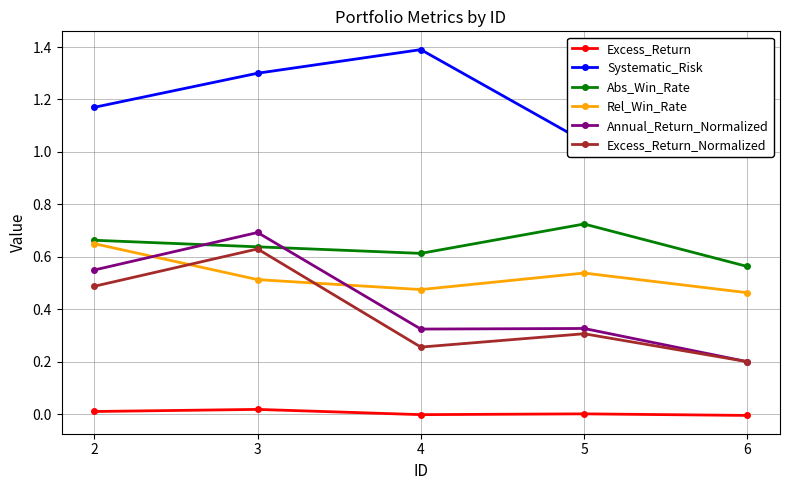

True or false: Systematic_Risk has more than 2 points higher than both neighbors.

False